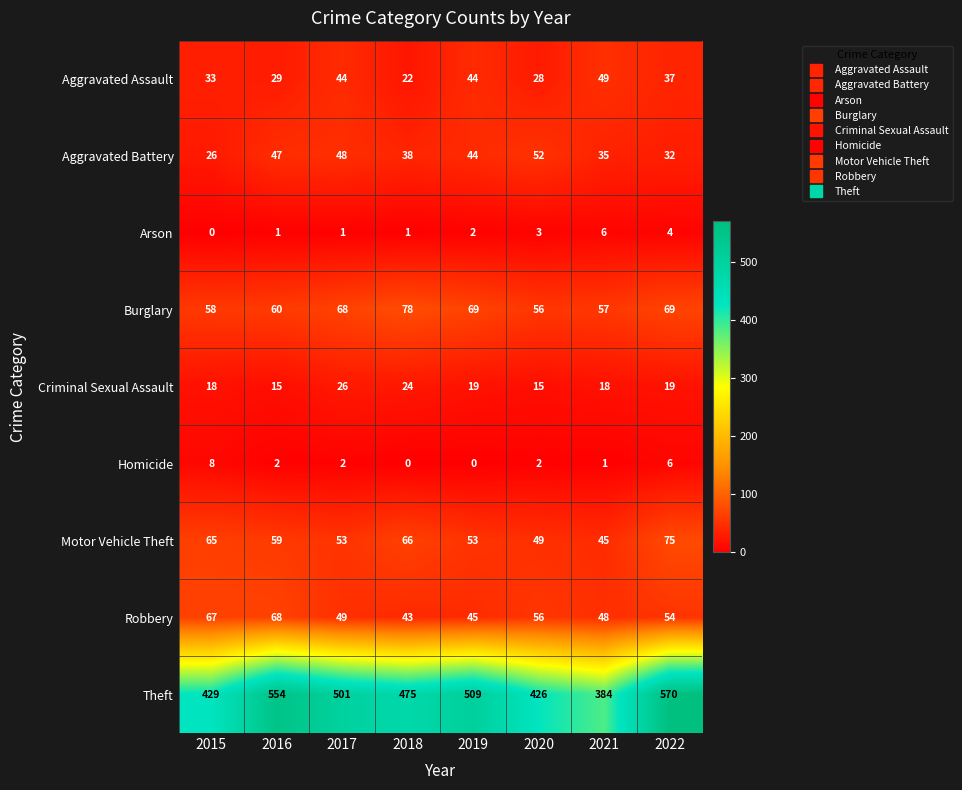

At how many categories does at least one series exceed 208?

8